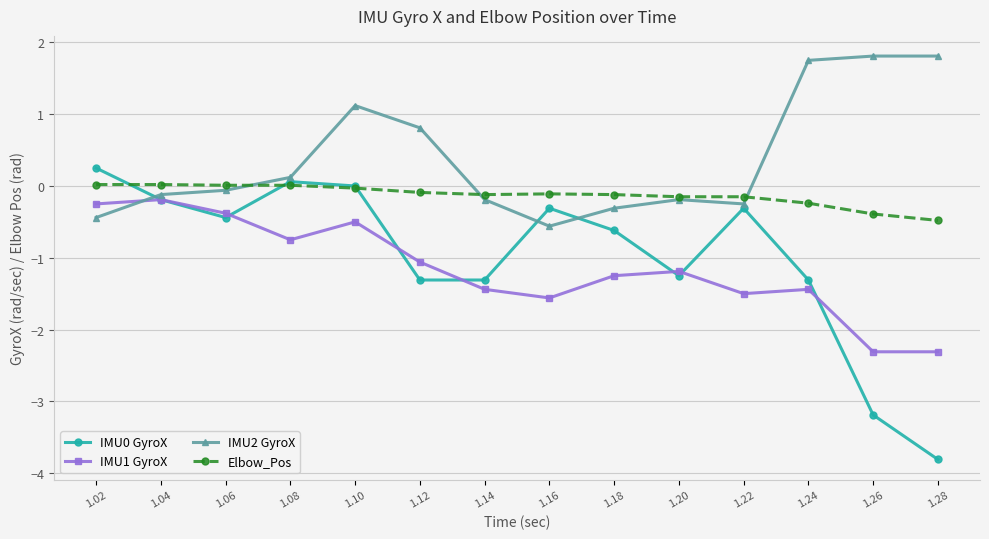

How many interior local valleys does the IMU2 GyroX series have?

2